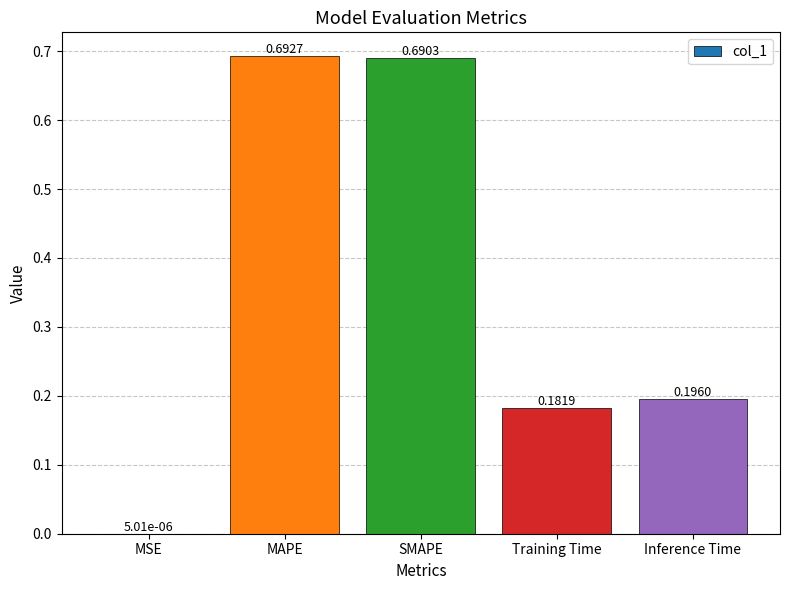

At which label is the value closest to 0?

MSE